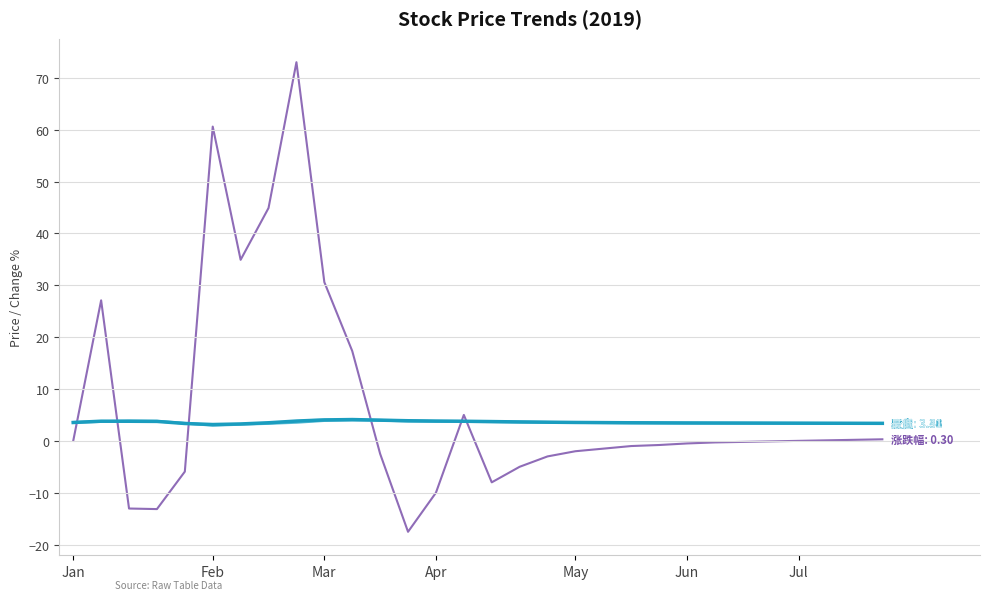

What is the greatest value displayed?

73.0